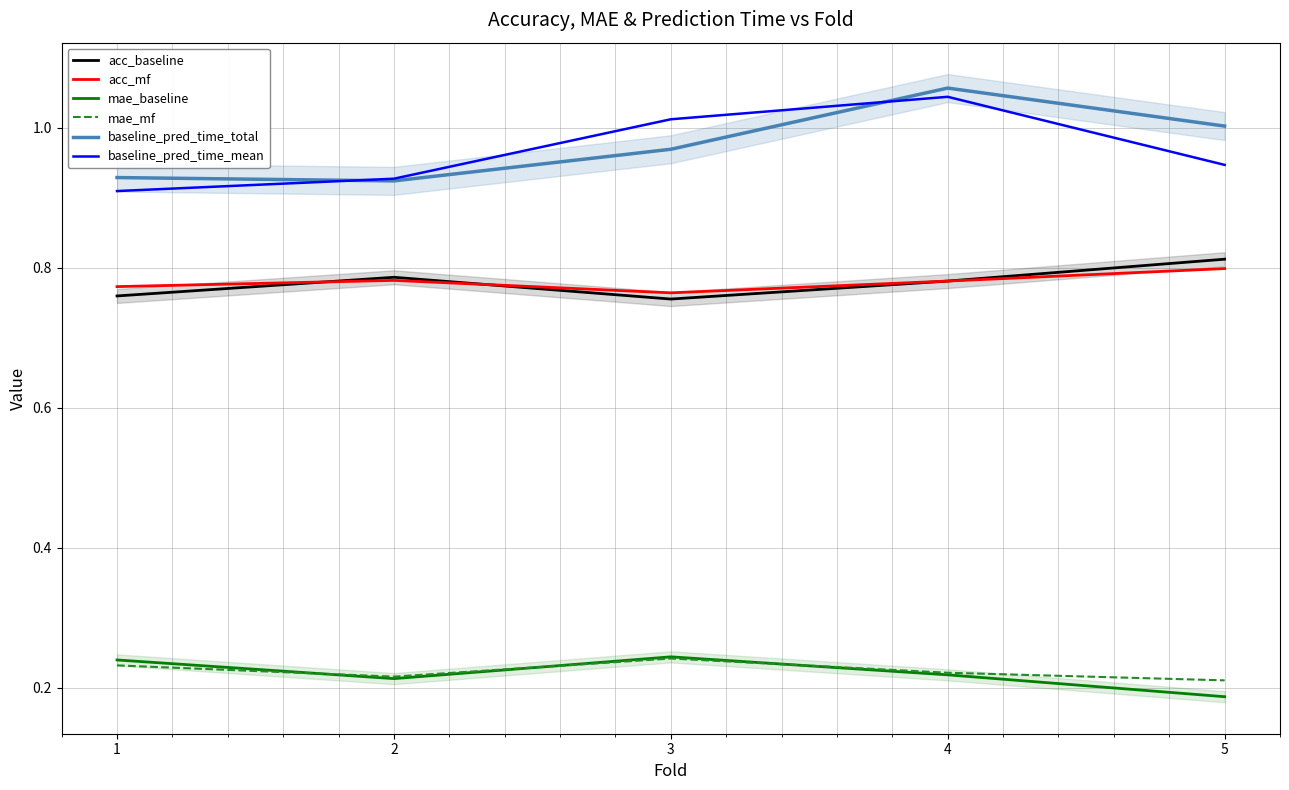

True or false: mae_mf and baseline_pred_time_total intersect in this chart.

False